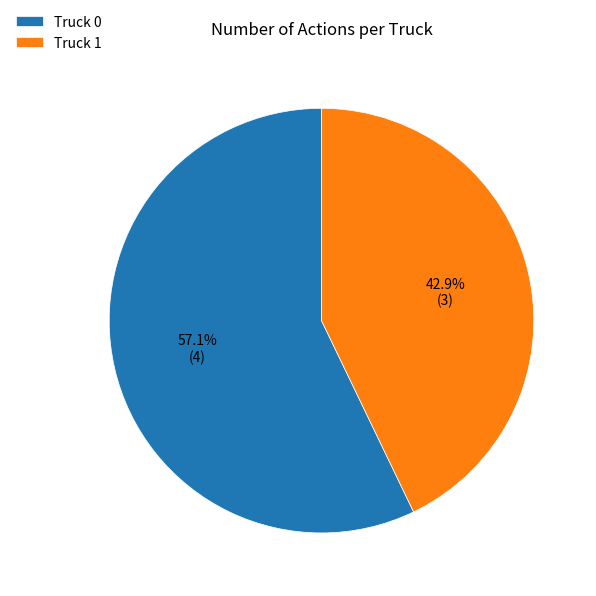

What percentage do Truck 0 and Truck 1 together represent?

100.0%